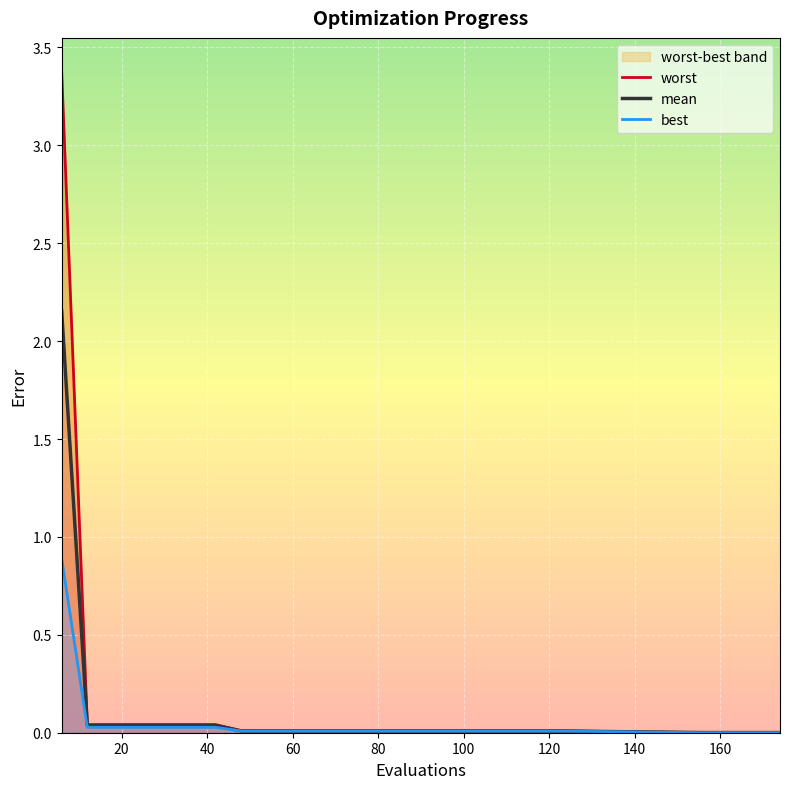

Which series changed the most between 162 and 174?

mean